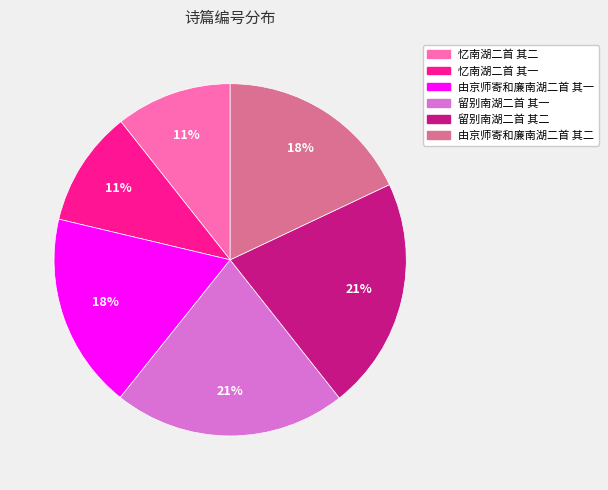

Combined, do 由京师寄和廉南湖二首 其一 and 忆南湖二首 其二 account for over 50%?

No